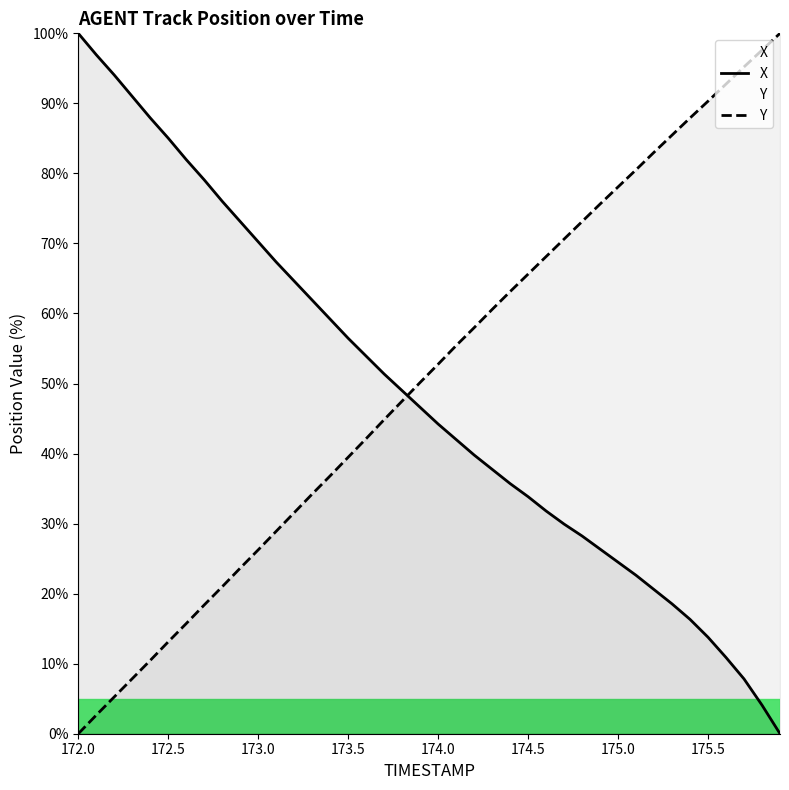

How many values in the Y series are below 52?

20